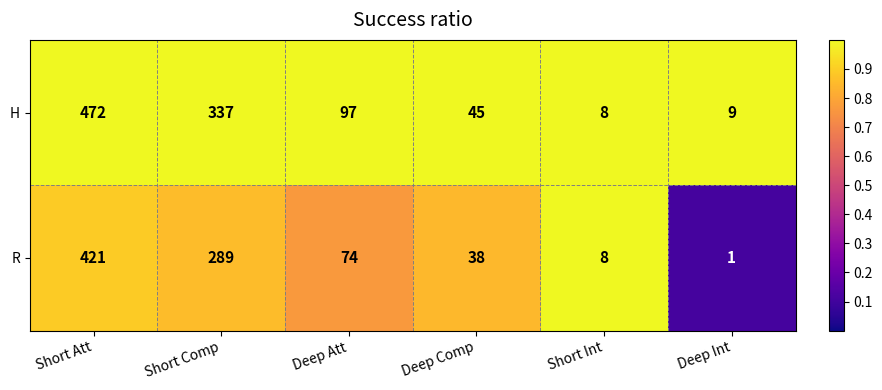

Which category has the highest value across all series?

Short Att